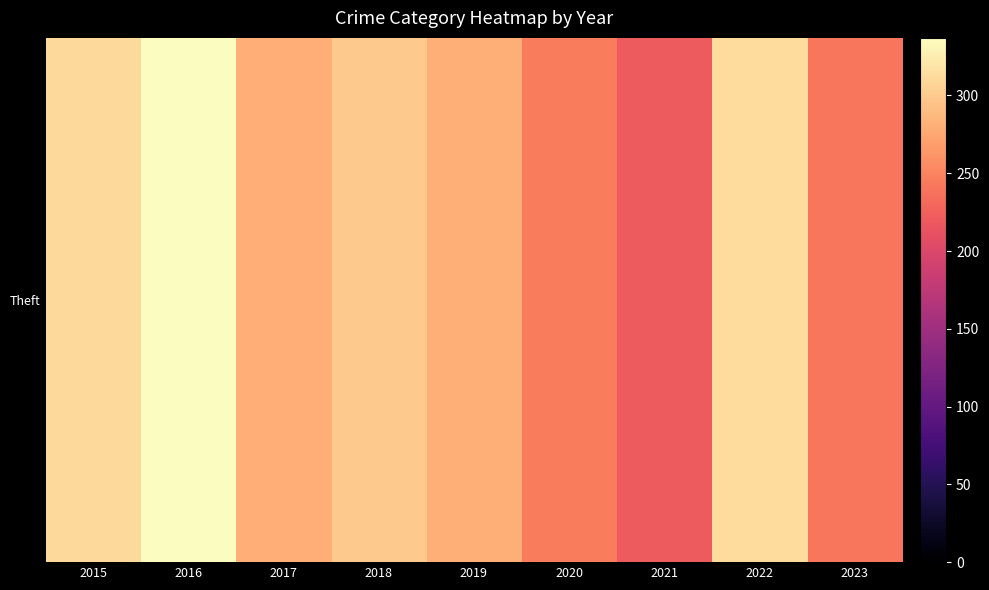

What is the maximum value shown in the chart?

337